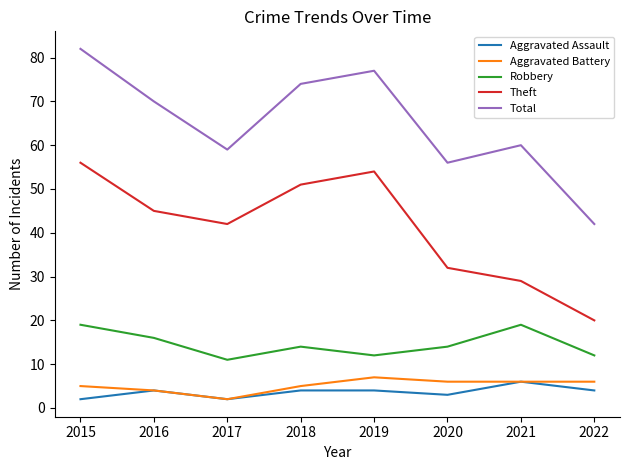

The value of Total at 2022 is 12. True or false?

False